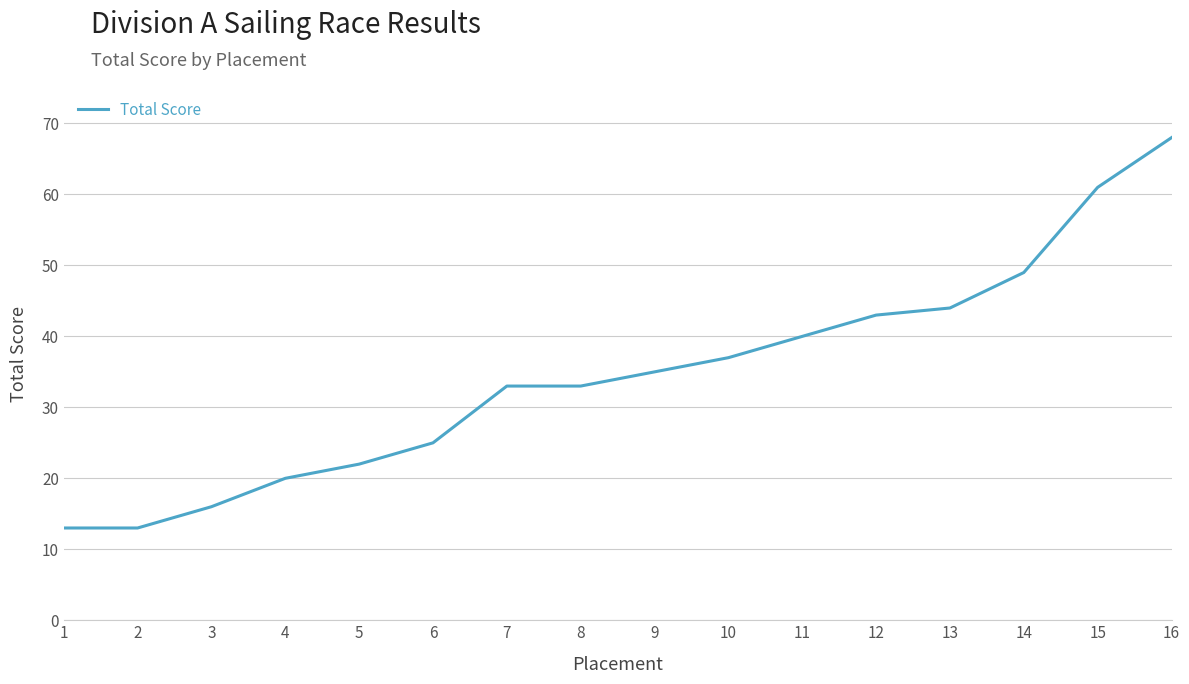

What value does the data have at 7, to the nearest 10?

30